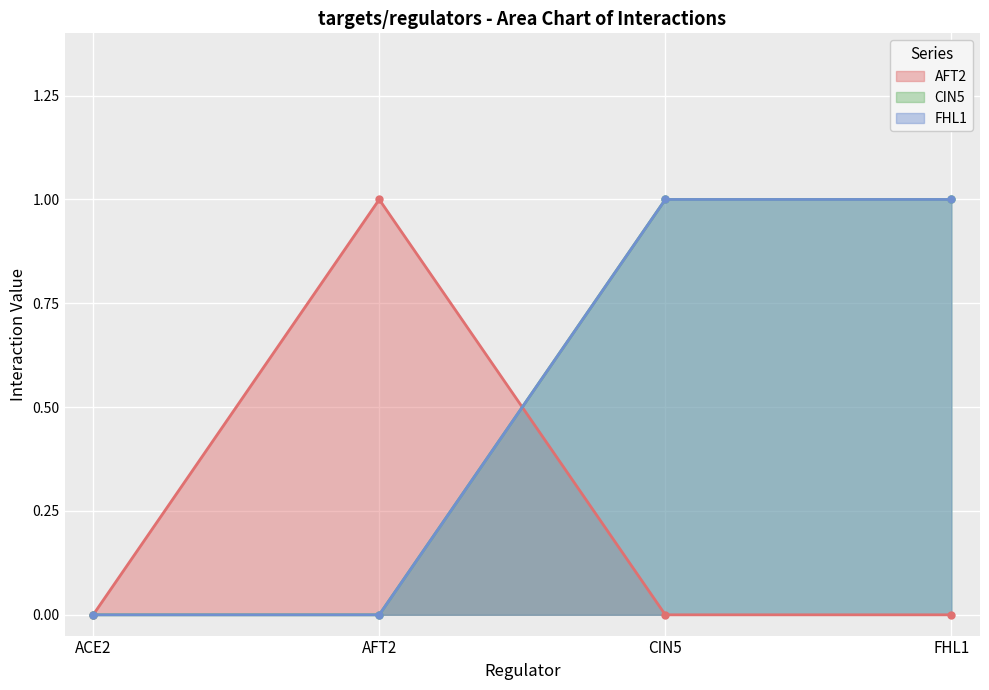

How many intersections are there between AFT2 and CIN5?

1